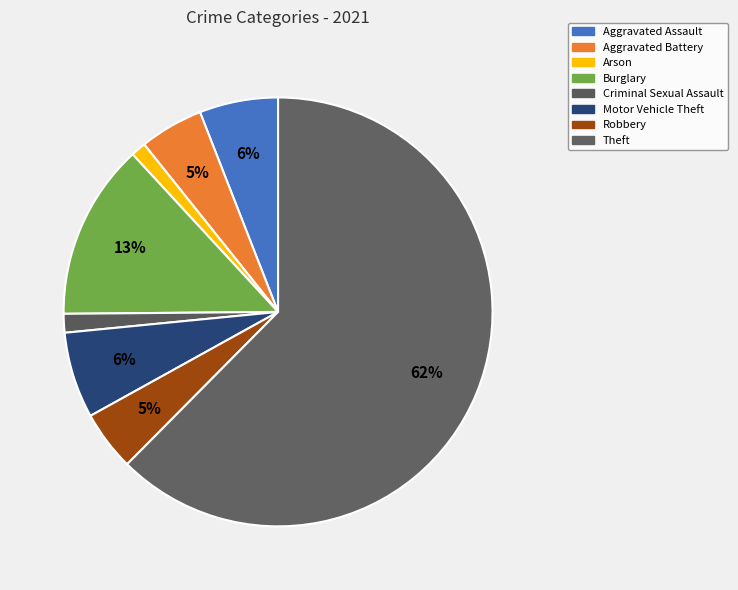

Between Theft and Robbery, which is larger?

Theft